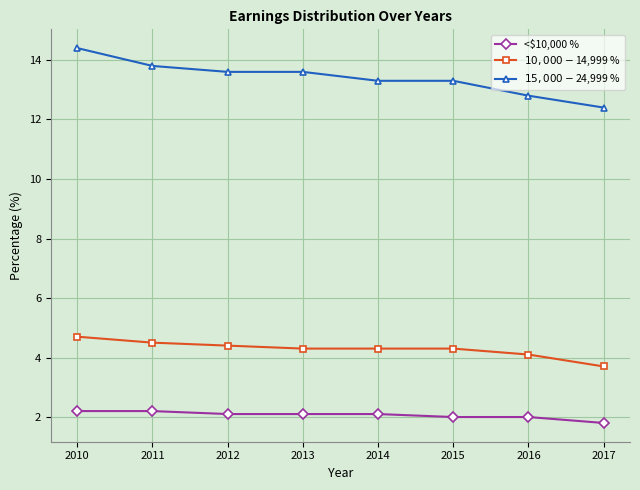

What is the total value across all series at 2016?

18.9